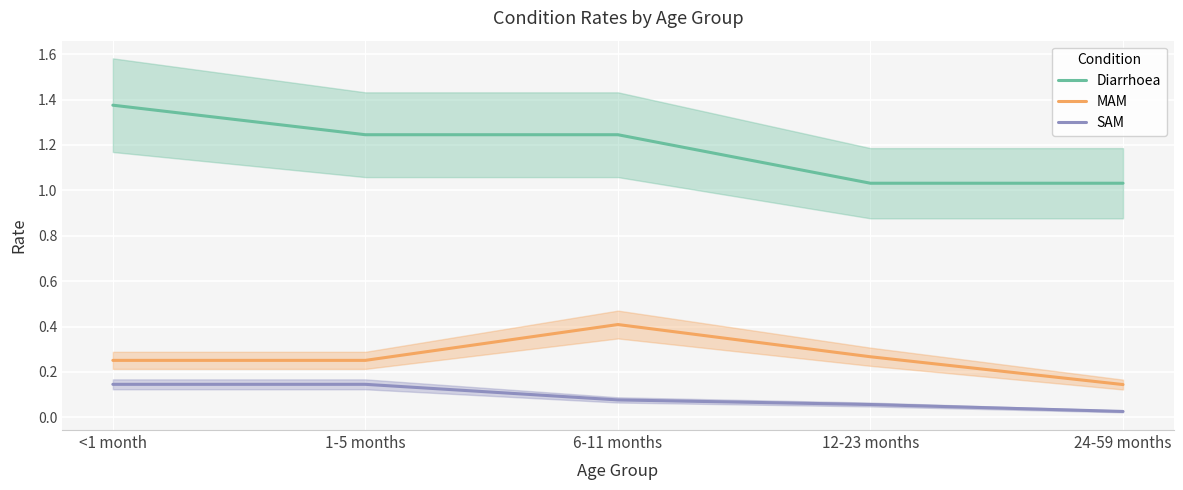

What value does the SAM series have at 6-11 months?

0.1